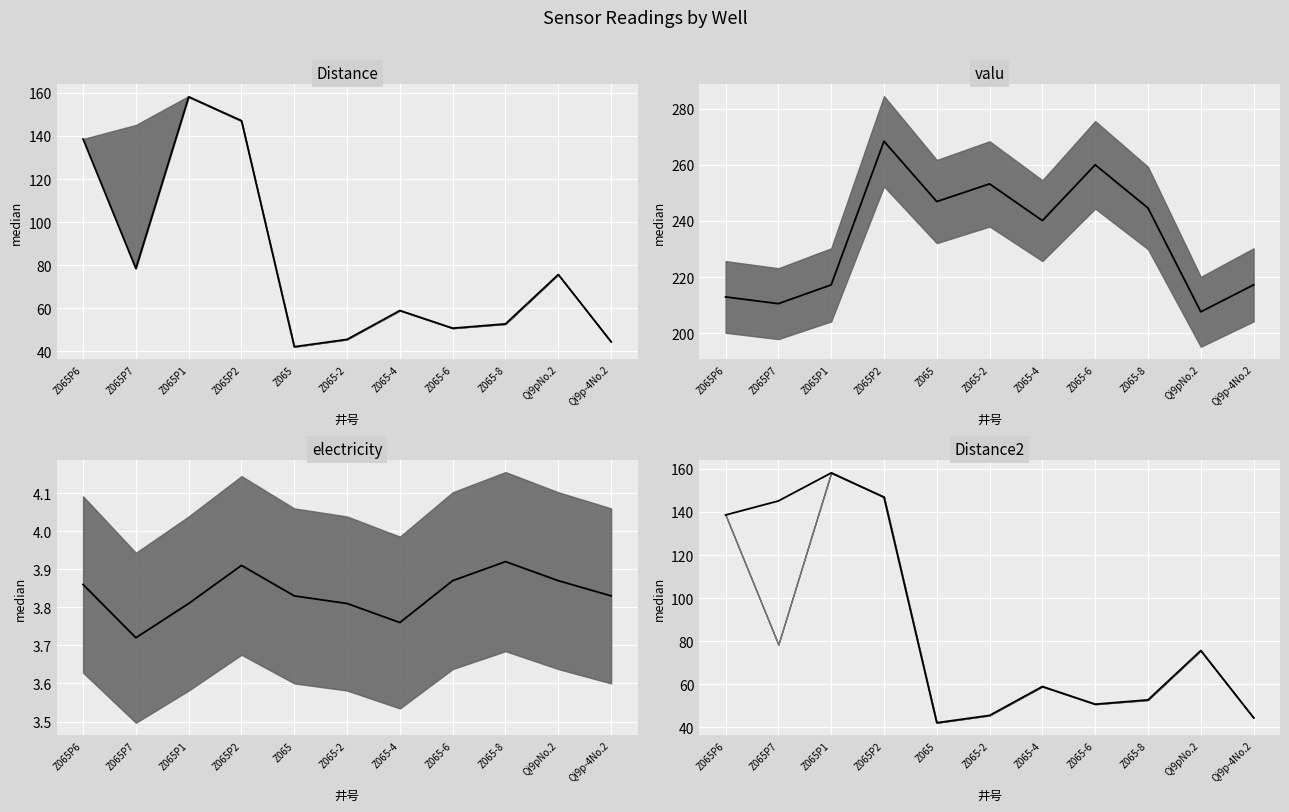

Reading left to right, extract all data points from this chart.

Distance: 138.6	78.5	158.1	147.1	42.2	45.6	59.0	50.8	52.8	75.7	44.5
valu: 212.9	210.5	217.2	268.4	246.9	253.2	240.1	260.0	244.6	207.6	217.2
electricity: 3.9	3.7	3.8	3.9	3.8	3.8	3.8	3.9	3.9	3.9	3.8
Distance2: 138.6	145.1	158.1	146.8	42.2	45.6	59.0	50.8	52.8	75.7	44.5